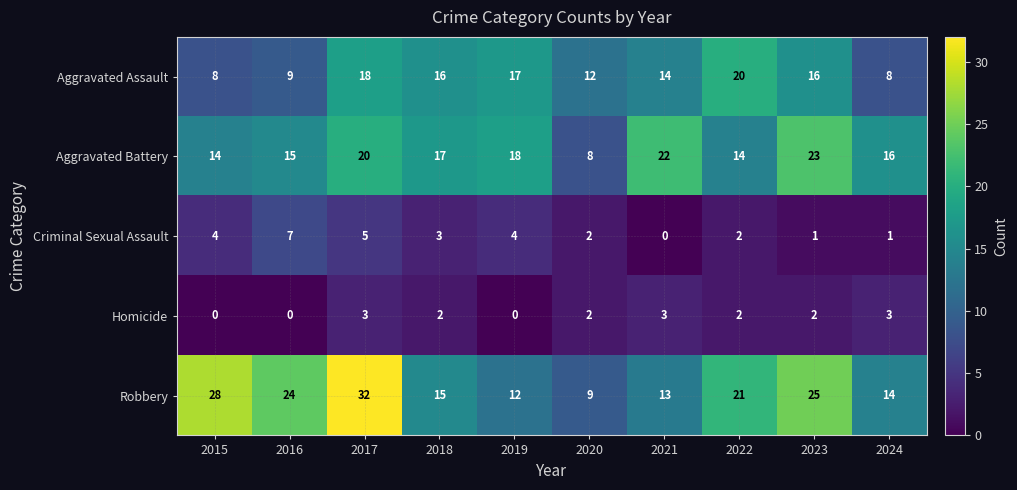

The value of Aggravated Assault at 2015 is 8. True or false?

True